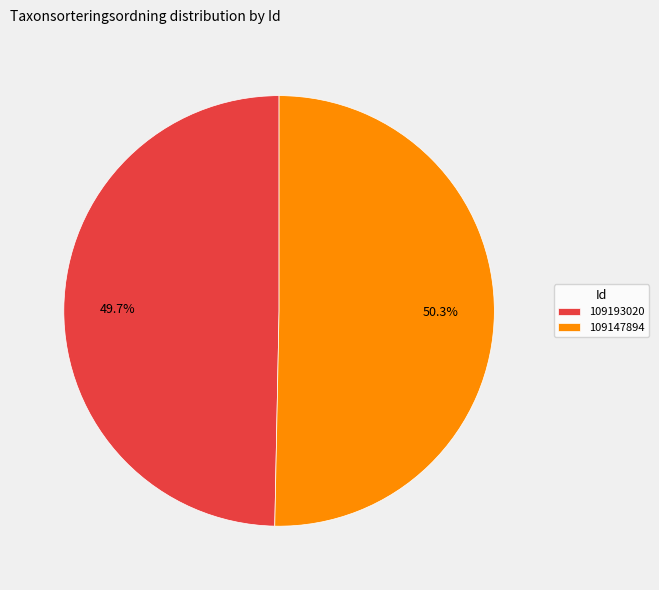

Count the number of slices in the pie.

2